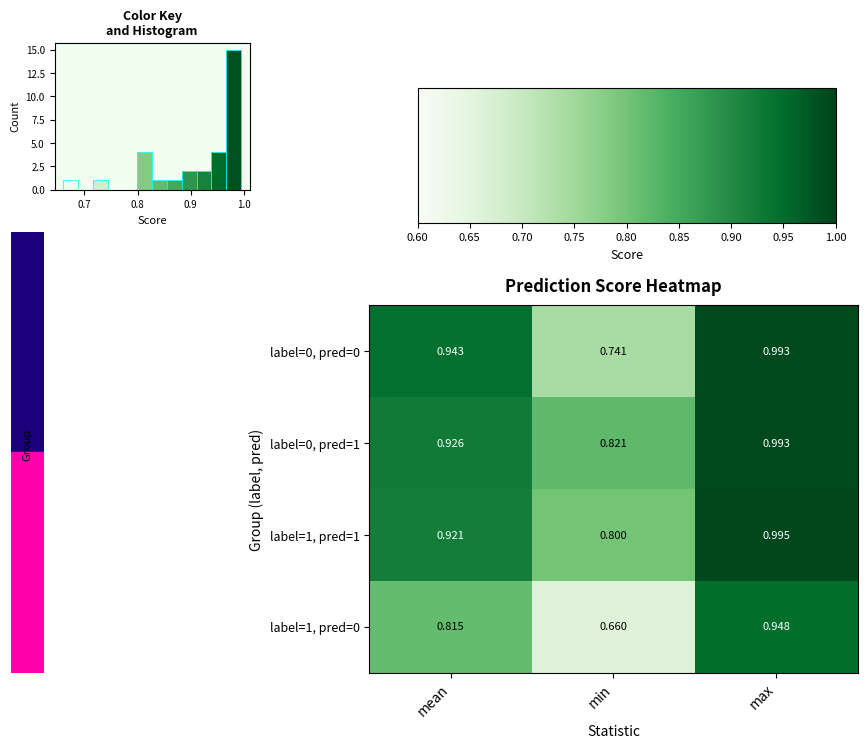

Reading left to right, transcribe all the data shown in this chart.

label=0, pred=0: mean=0.9	min=0.7	max=1.0
label=0, pred=1: mean=0.9	min=0.8	max=1.0
label=1, pred=1: mean=0.9	min=0.8	max=1.0
label=1, pred=0: mean=0.8	min=0.7	max=0.9